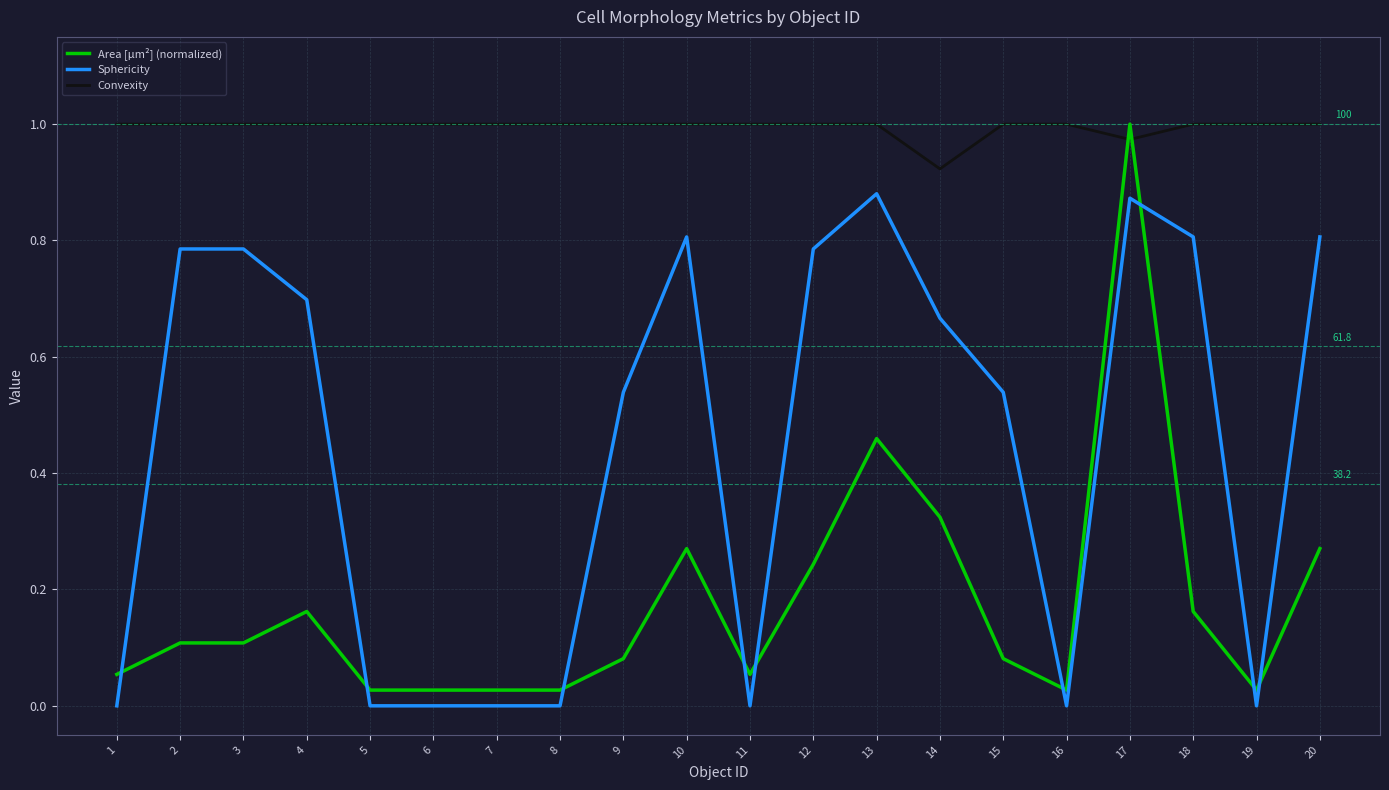

Which series has the largest total across all categories?

Convexity